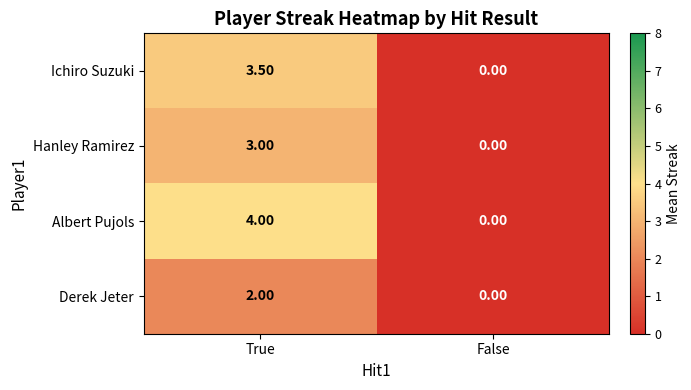

Which series has the largest total across all categories?

Albert Pujols